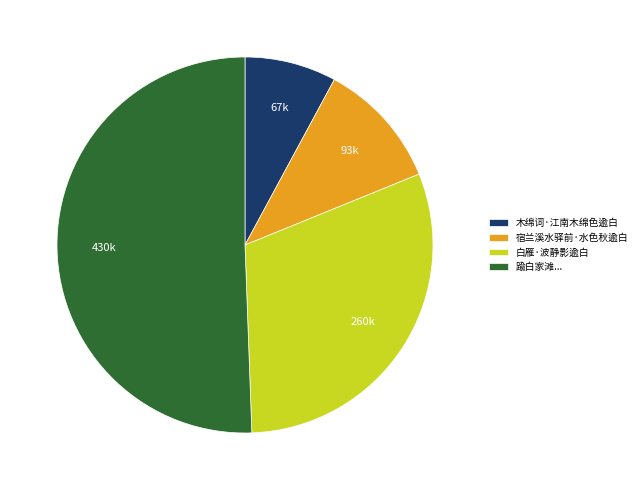

Combined, do 木绵词·江南木绵色逾白 and 踰白家滩... account for over 50%?

Yes